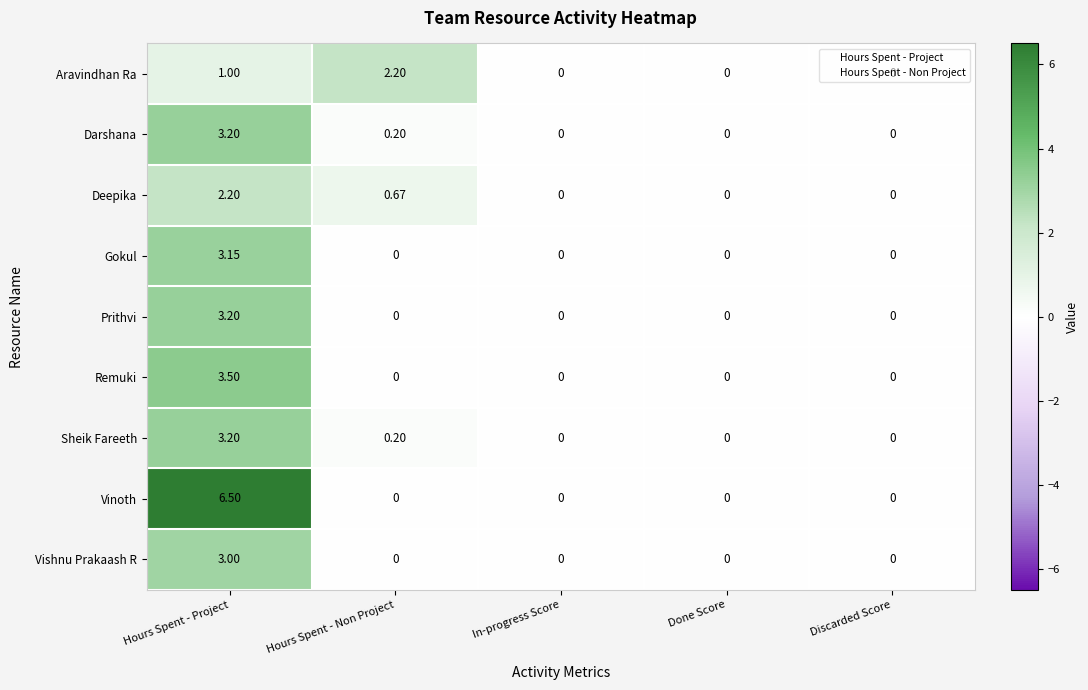

Between Hours Spent - Non Project and Done Score, which series saw the biggest shift?

Aravindhan Ra